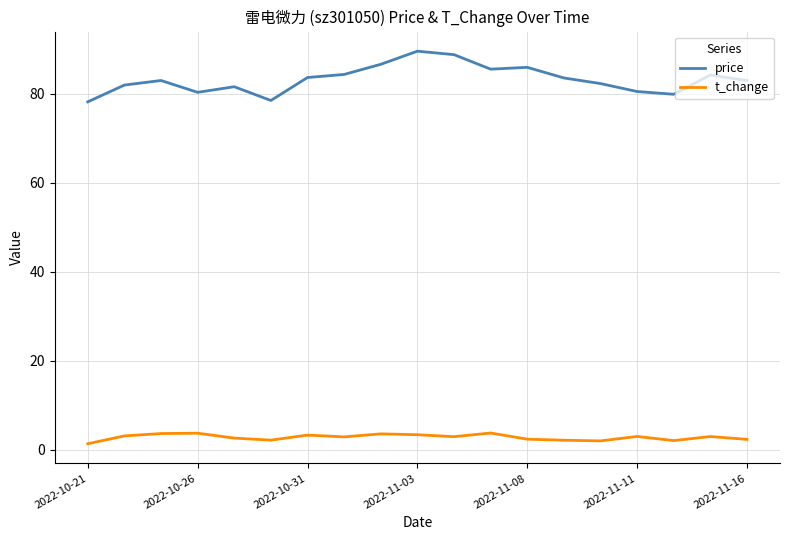

List the series in order of their peak value, lowest first.

t_change, price